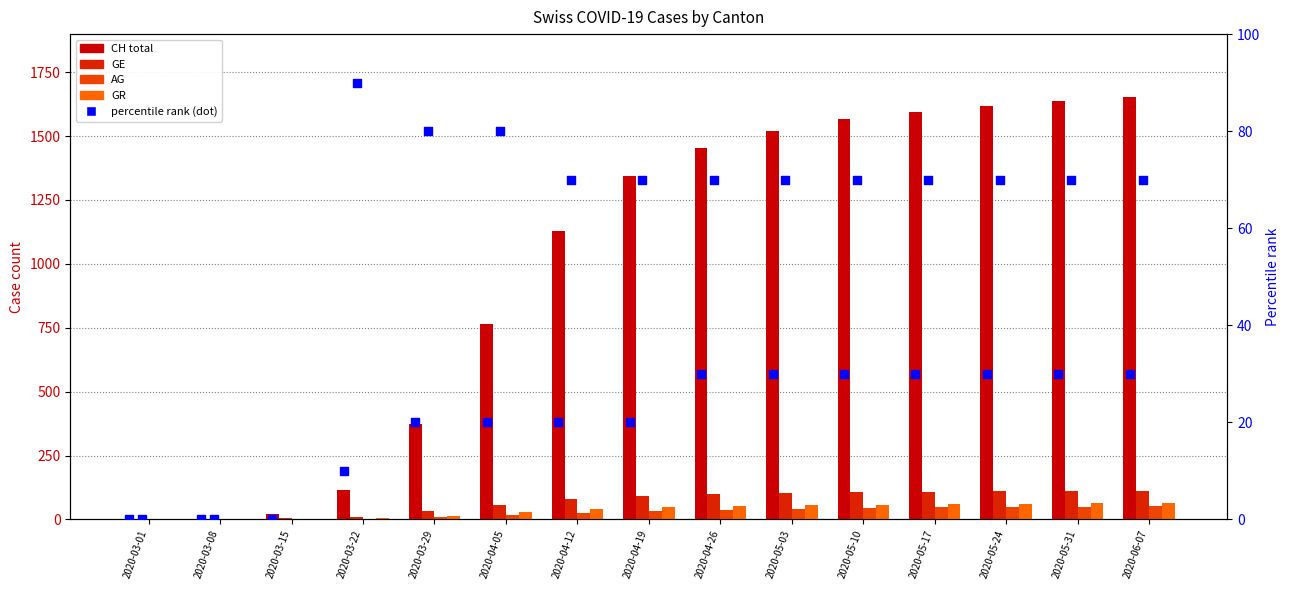

Which series contains the lowest Y value?

CH (total)